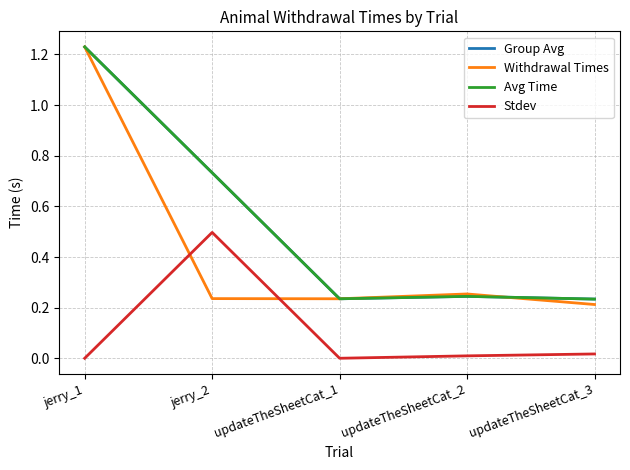

Is this an area chart (filled region under the line)?

No